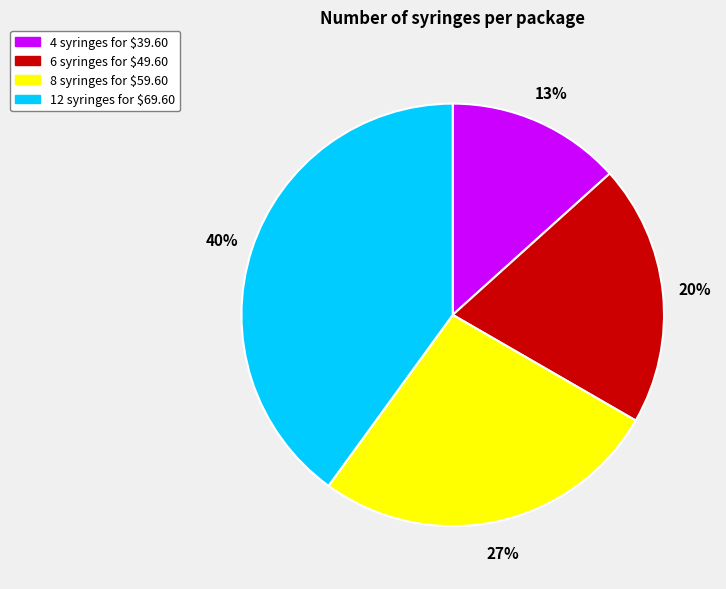

To the nearest percent, what is the difference between the largest and smallest slice percentages?

27%